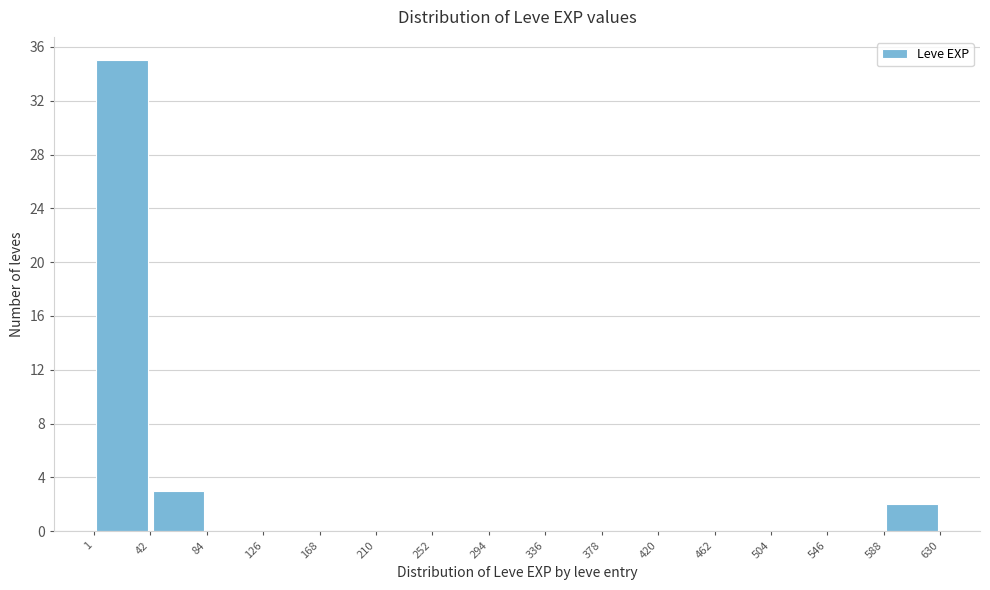

How tall is the bar that spans 42 to 84 on the x-axis? The values are not printed on the chart, so give them approximately, as read against the axis.

3